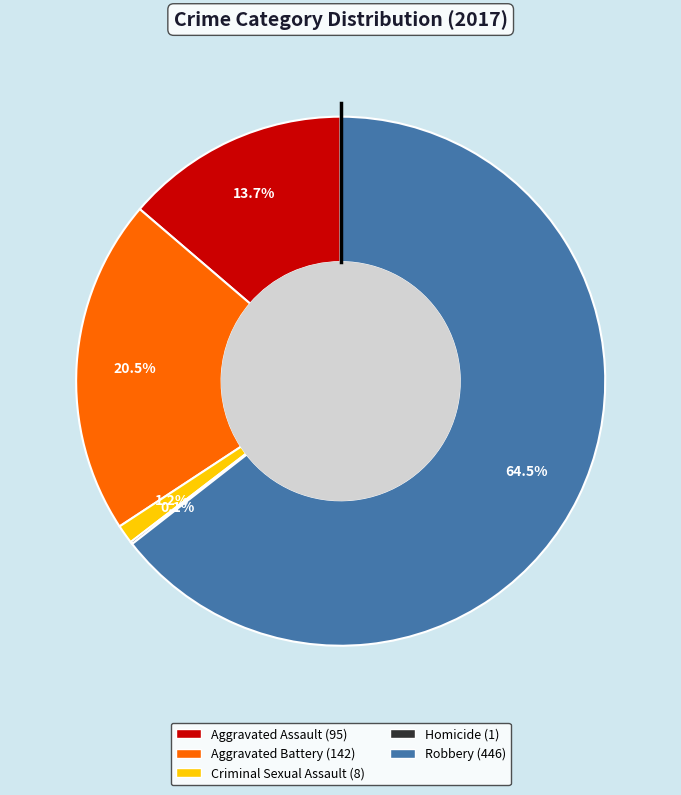

What percentage is the Criminal Sexual Assault slice, to the nearest percent?

1%